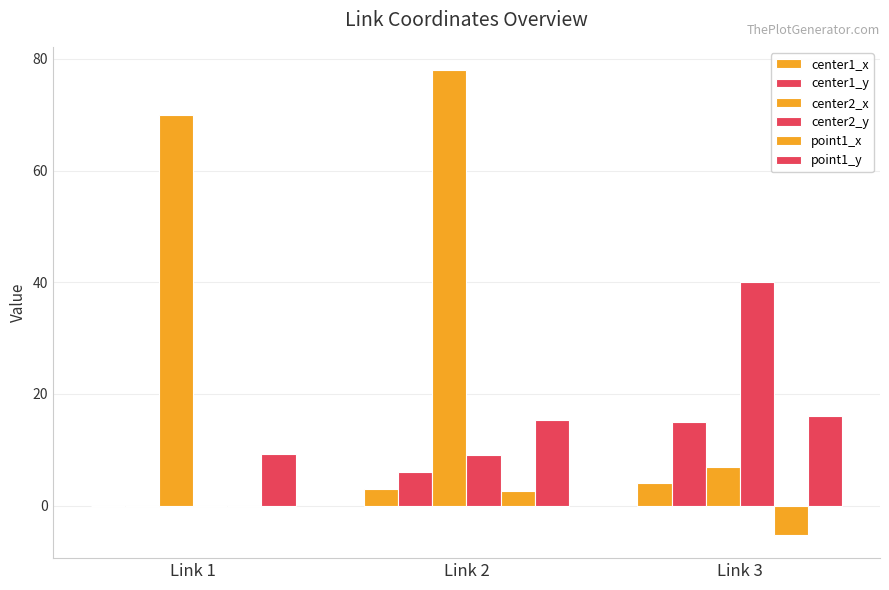

Is the value of center1_x at Link 3 greater than the value of point1_x at Link 3?

Yes